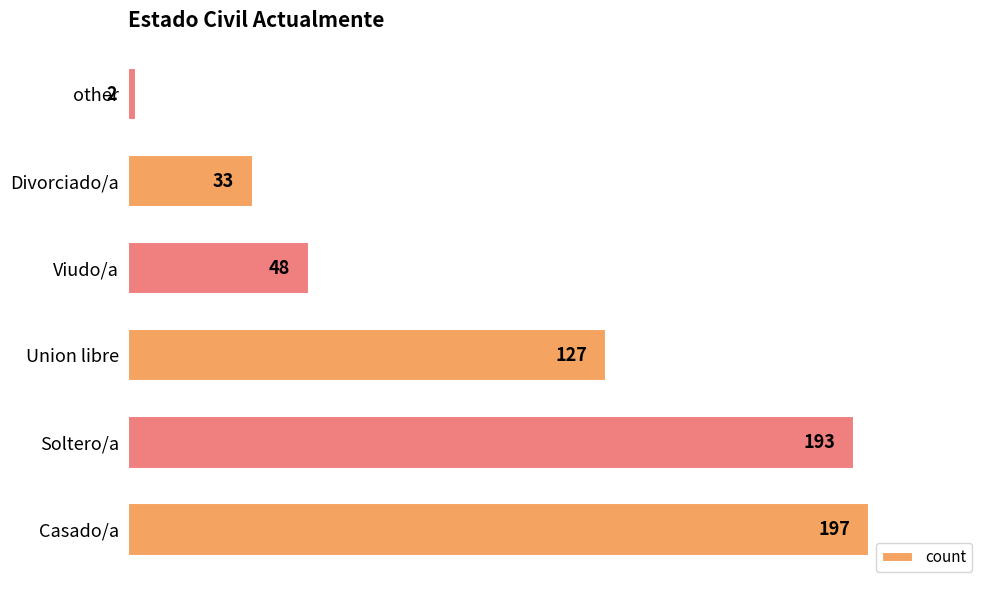

How many bars are there in total?

6